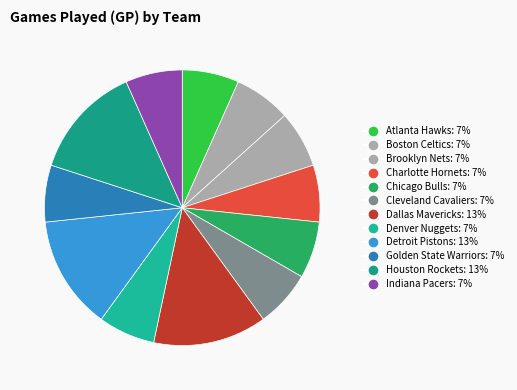

To the nearest percent, what is the average slice percentage?

8%